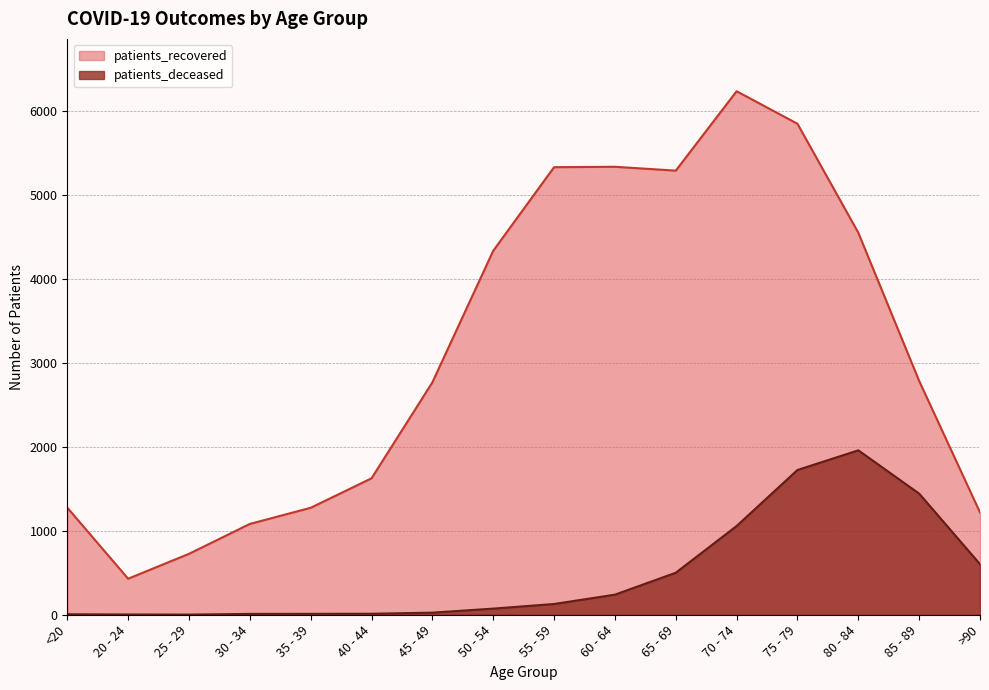

True or false: patients_deceased has more than 2 interior local peaks.

False